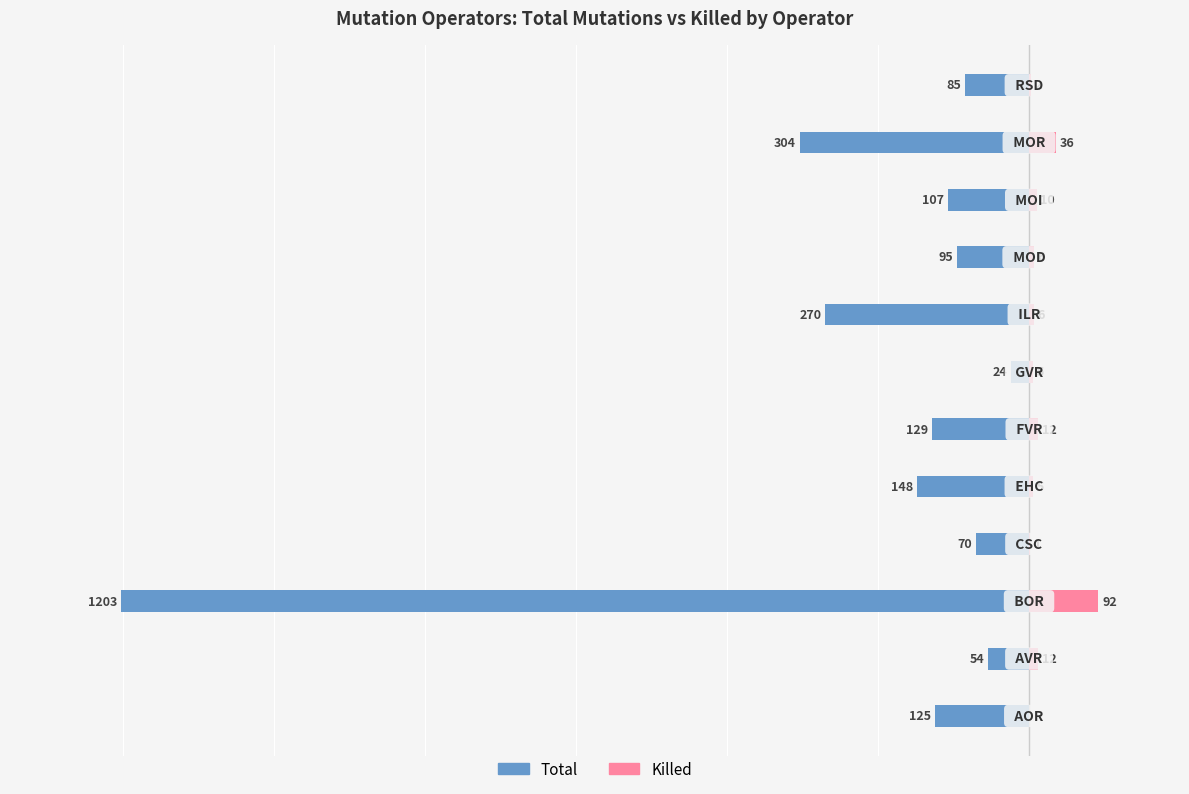

Is it true that Killed equals 5 at 1?

False